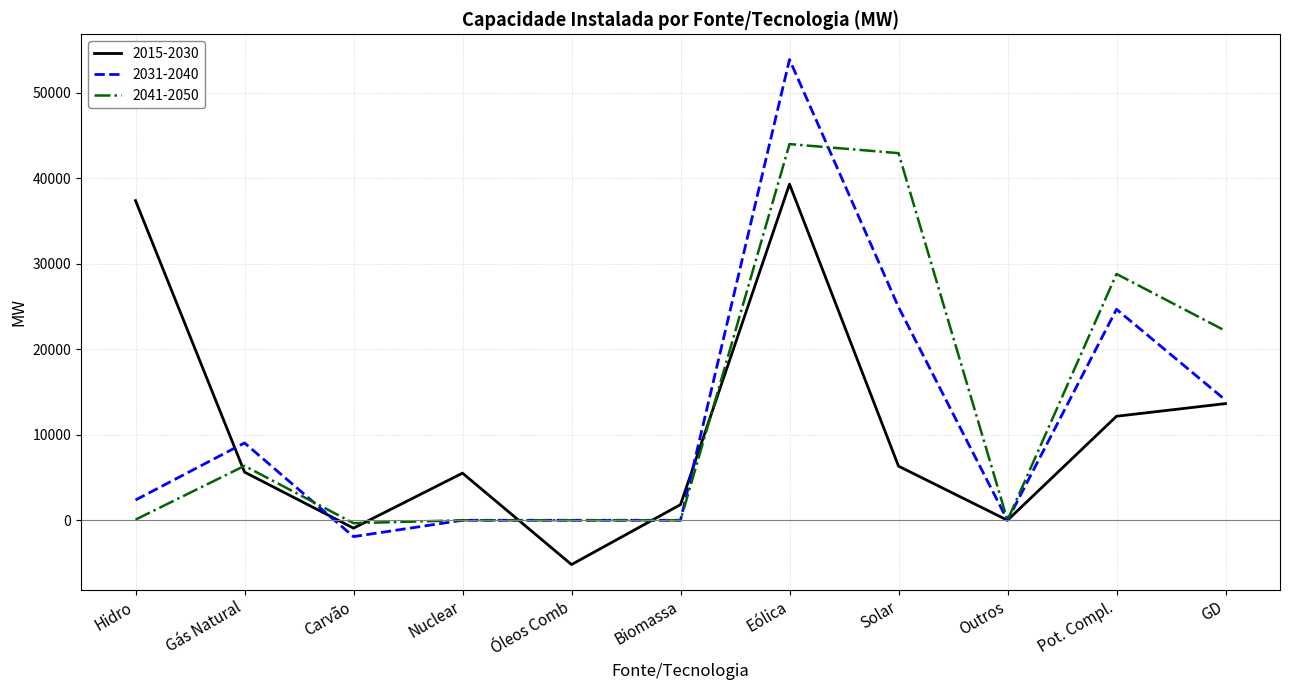

Rank the series by their maximum value, from highest to lowest.

2031-2040, 2041-2050, 2015-2030